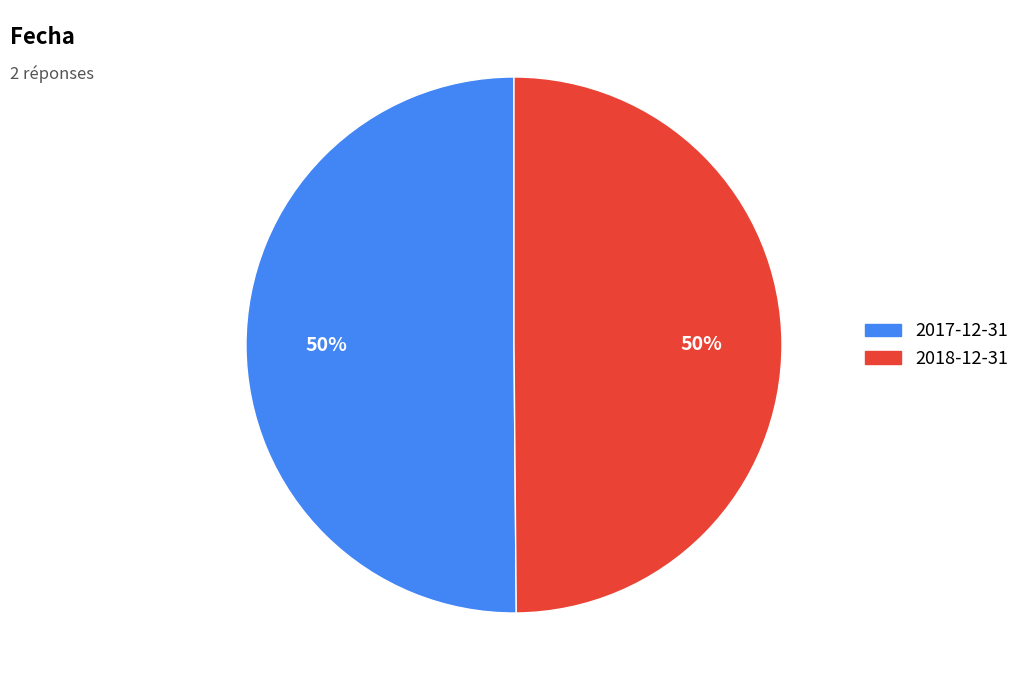

Count the number of slices in the pie.

2